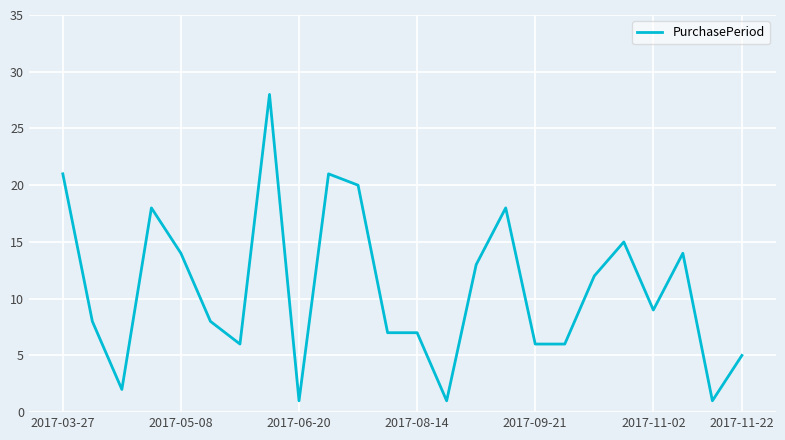

What is the maximum value shown in the chart?

28